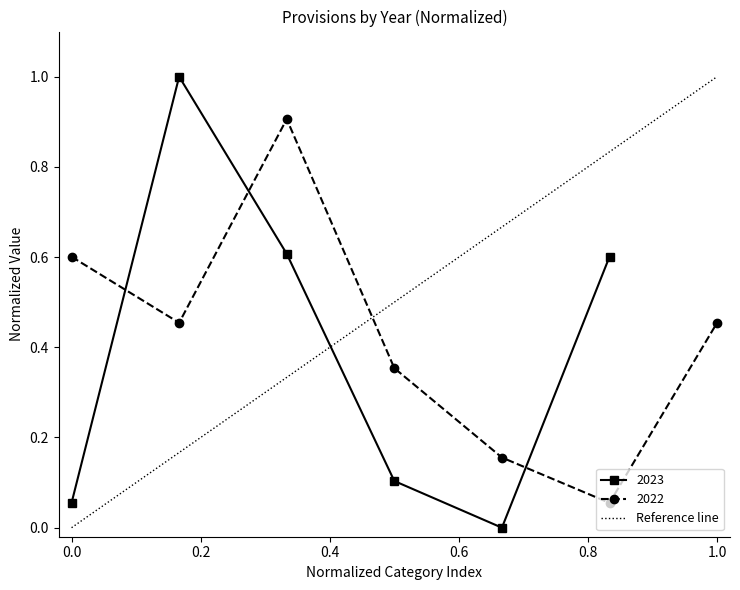

In 2023, how many points are higher than both neighbors (excluding endpoints)?

1